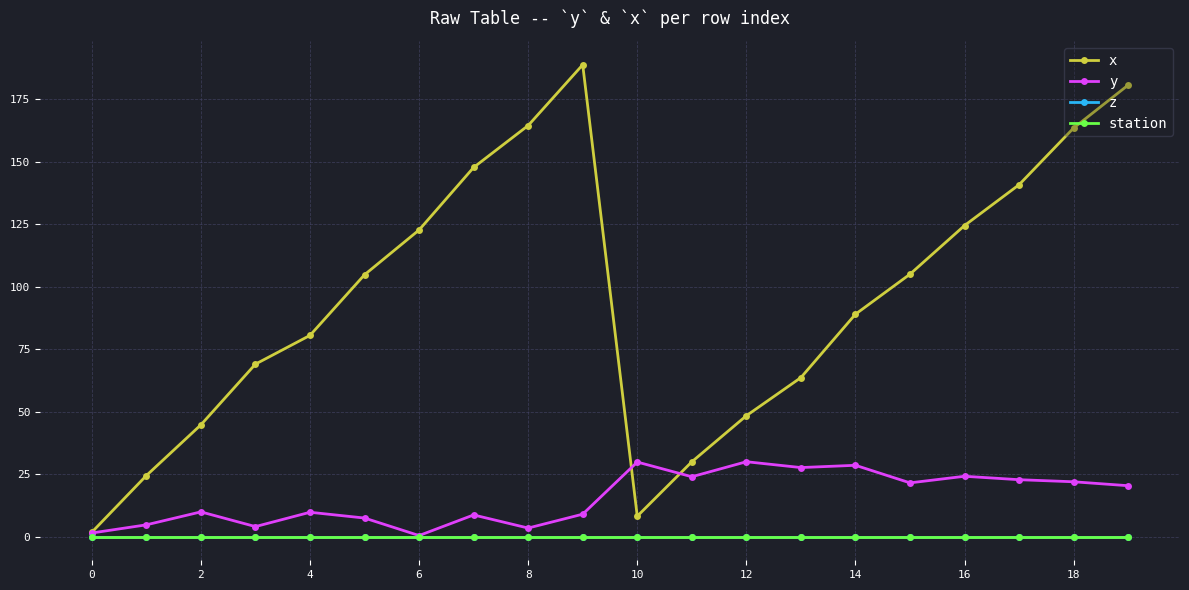

Where is the first local minimum for x?

10